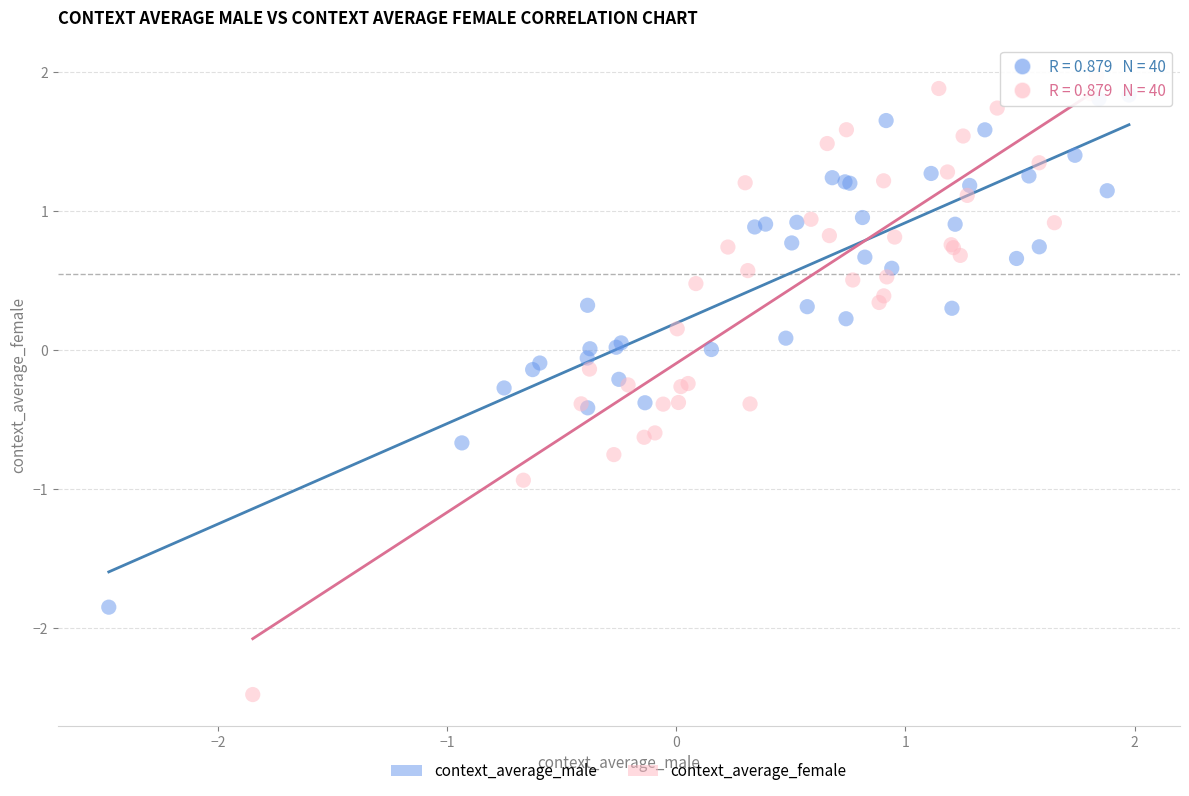

Which series has the largest Y range (max minus min)?

context_average_female